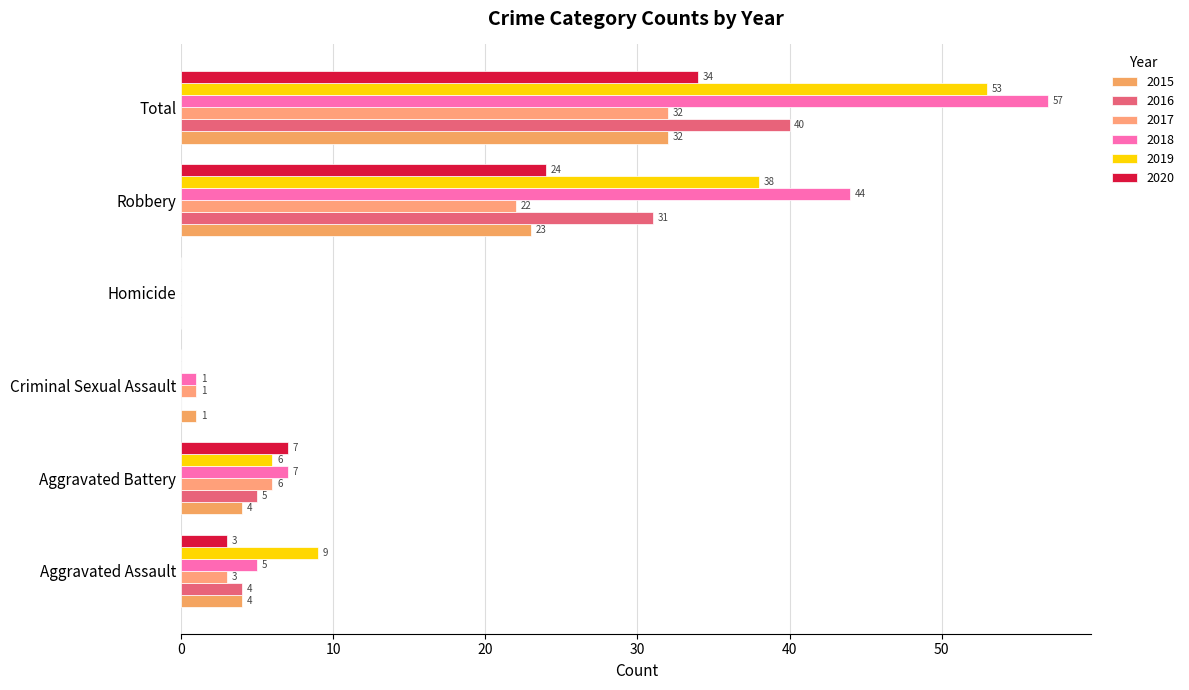

The value of 2020 at Homicide is 0. True or false?

True